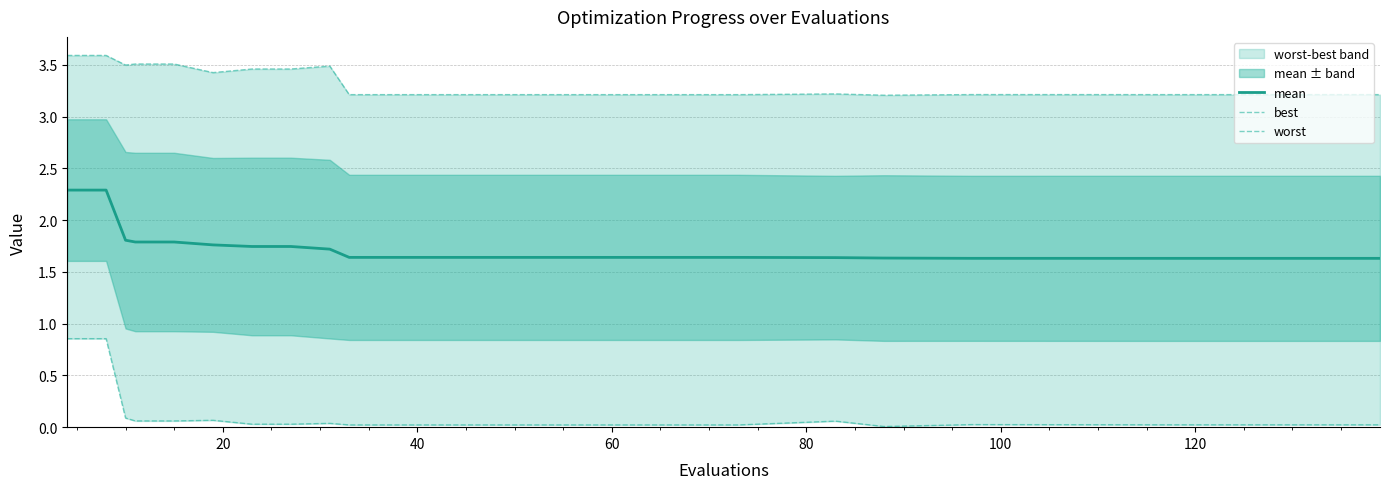

What is the sum of all best values?

2.5